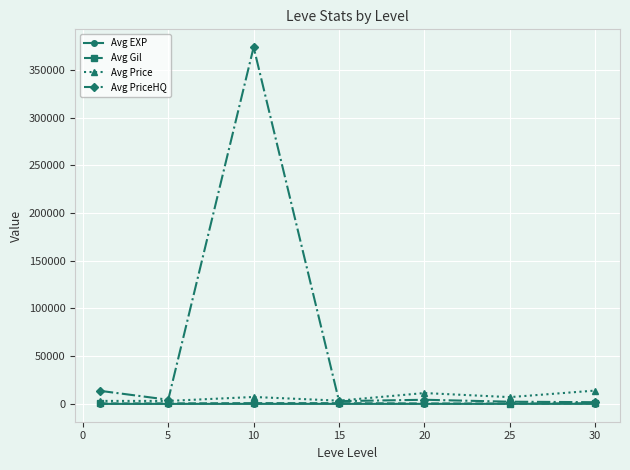

Which series has the largest total across all categories?

Avg PriceHQ